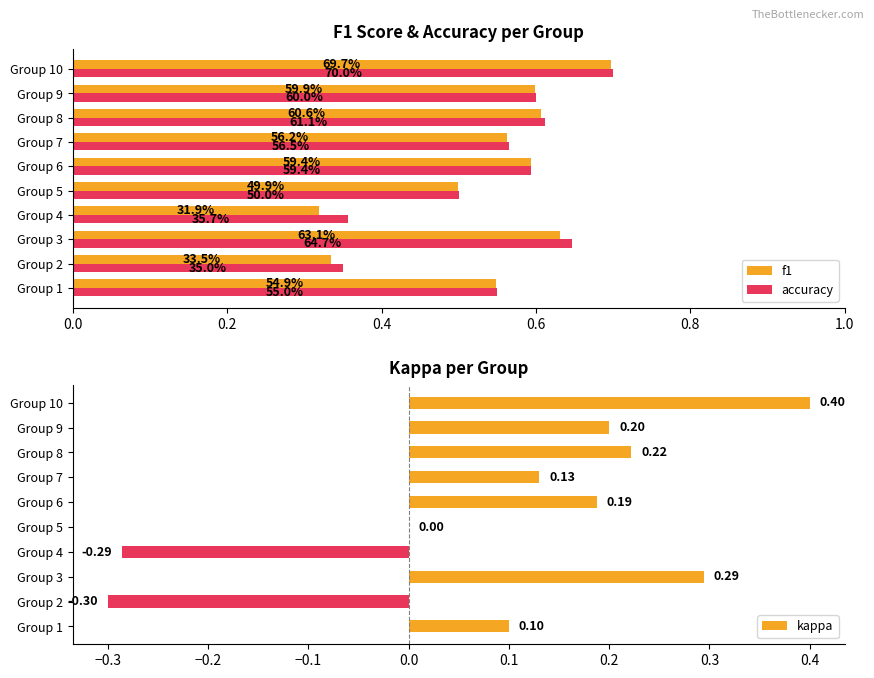

What is the label of the 8th bar from the right?

0.4